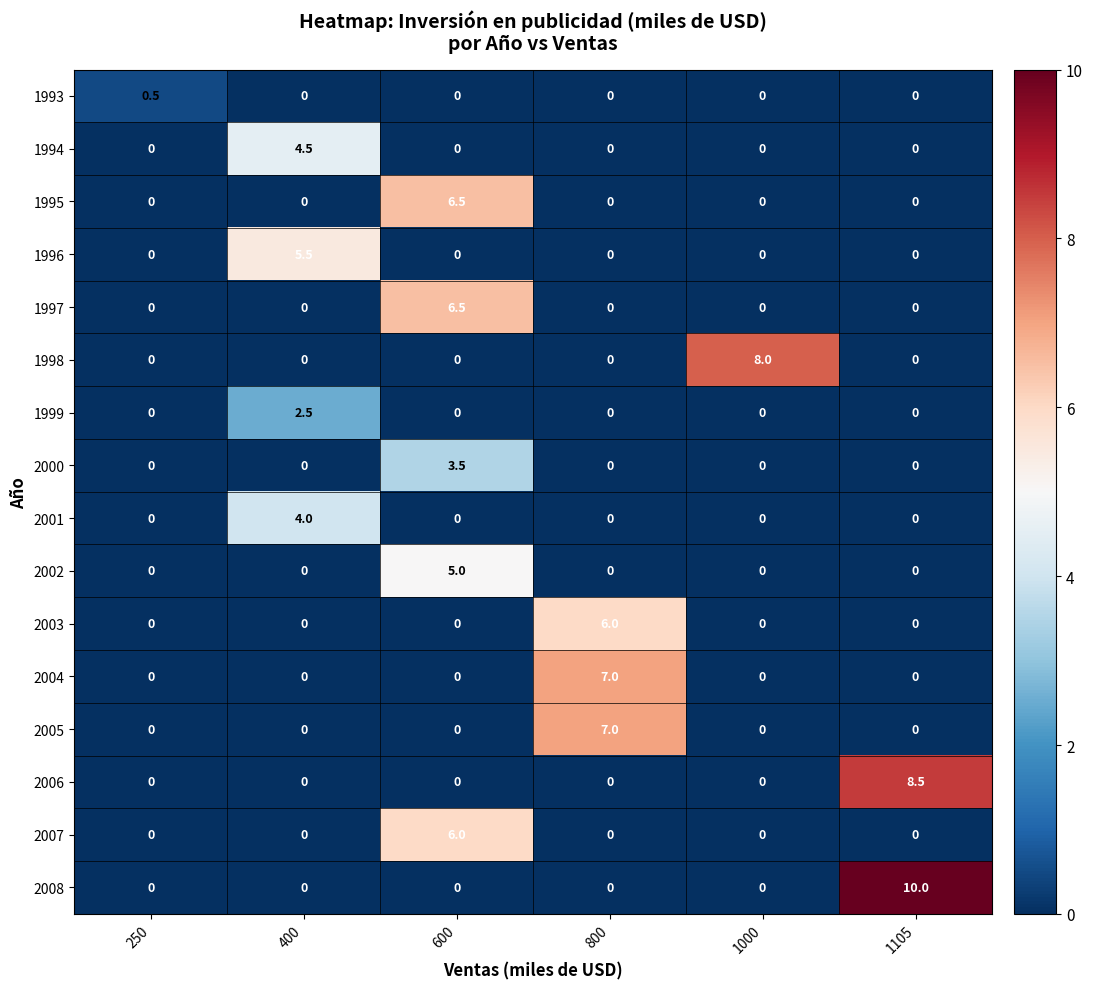

True or false: 2005 has a value of 4.7 at 400.

False